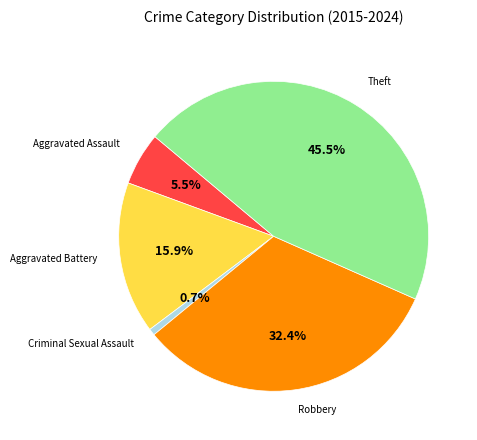

What percentage do Aggravated Battery and Robbery together represent?

48.3%